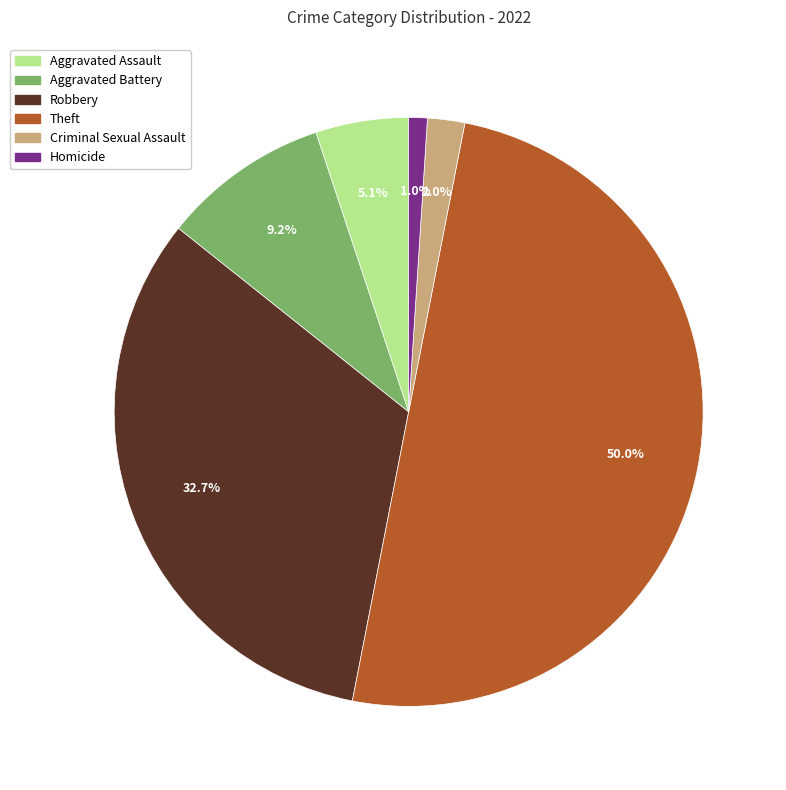

How much of the chart is everything except Theft?

50.0%